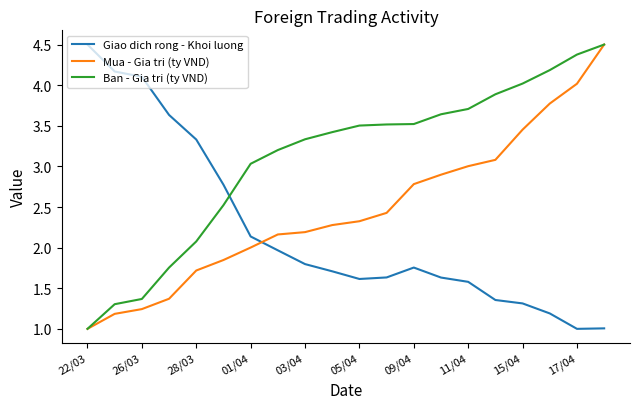

True or false: Ban - Gia tri (ty VND) and Giao dich rong - Khoi luong cross at least once.

True